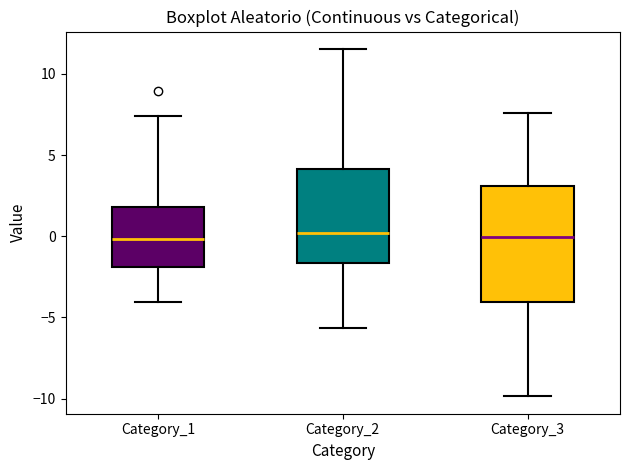

Reading left to right, transcribe this box plot: for each box, give where its median line is, the range the box spans, and where its two whiskers end, as read against the y-axis. The values are not printed on the chart, so give them approximately, as read against the axis.

Category_1: median 0.0, box -2.0 to 2.0, whiskers -4.0 to 7.5
Category_2: median 0.0, box -1.5 to 4.0, whiskers -5.5 to 11.5
Category_3: median 0.0, box -4.0 to 3.0, whiskers -10.0 to 7.5